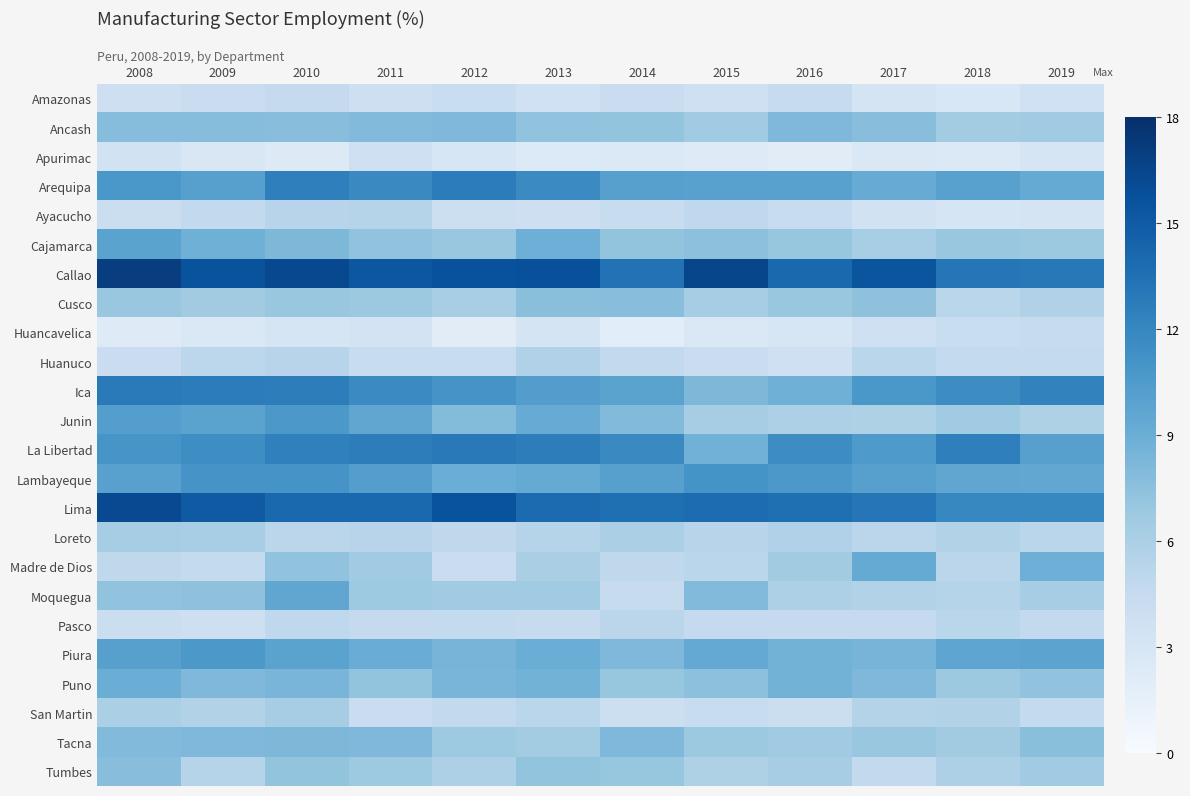

What is the total value across all series at 2012?

177.7